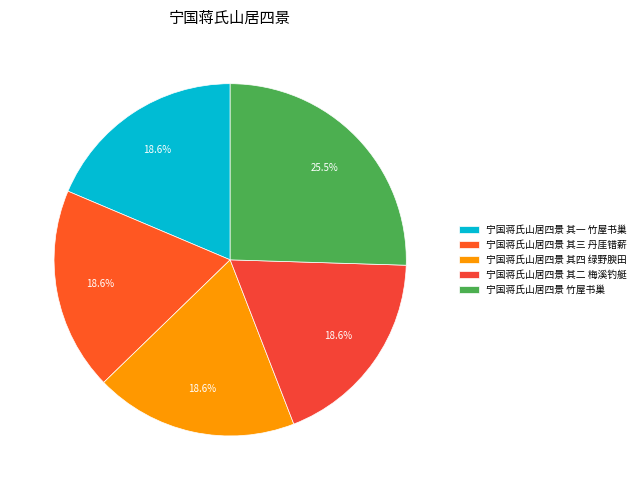

Between 宁国蒋氏山居四景 其二 梅溪钓艇 and 宁国蒋氏山居四景 其三 丹厓错薪, which is larger?

宁国蒋氏山居四景 其三 丹厓错薪